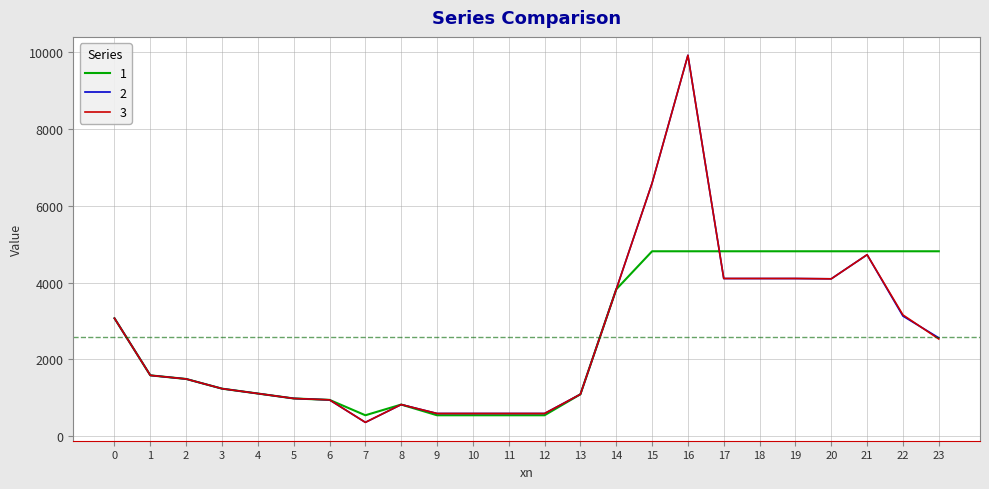

Count the number of data series in this chart.

3